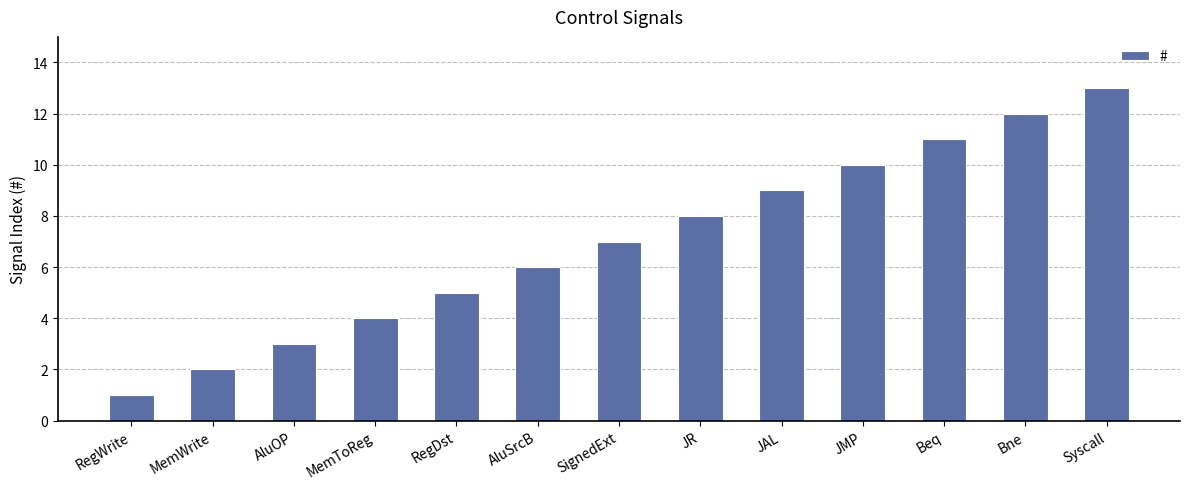

List the labels in order of value, smallest first.

RegWrite, MemWrite, AluOP, MemToReg, RegDst, AluSrcB, SignedExt, JR, JAL, JMP, Beq, Bne, Syscall